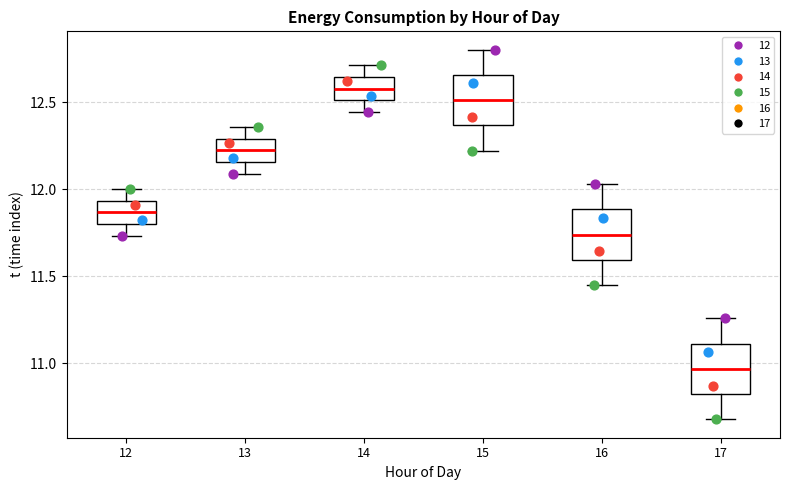

Which box's median line is the highest?

14